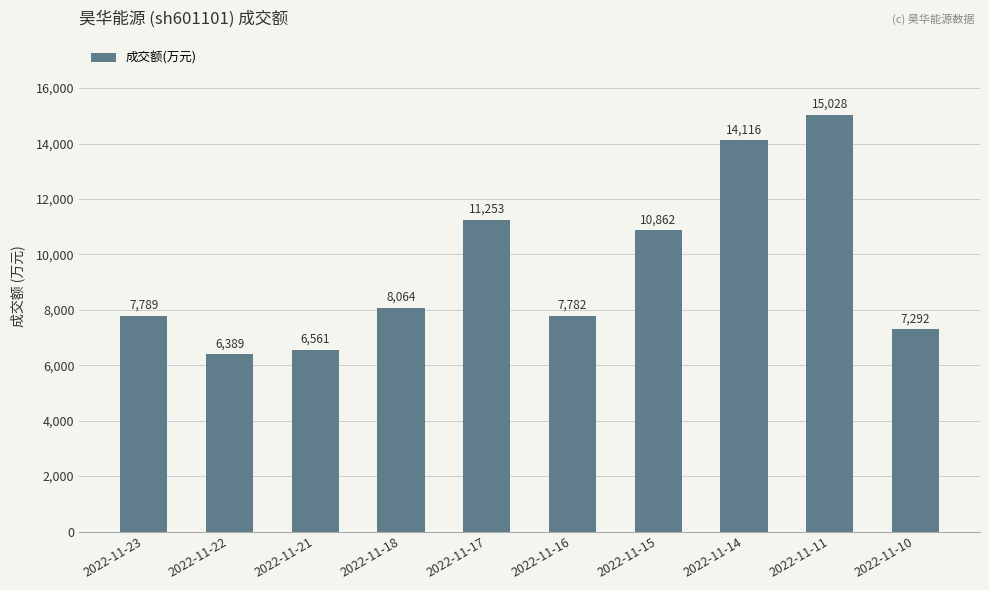

How many bars are there in total?

10